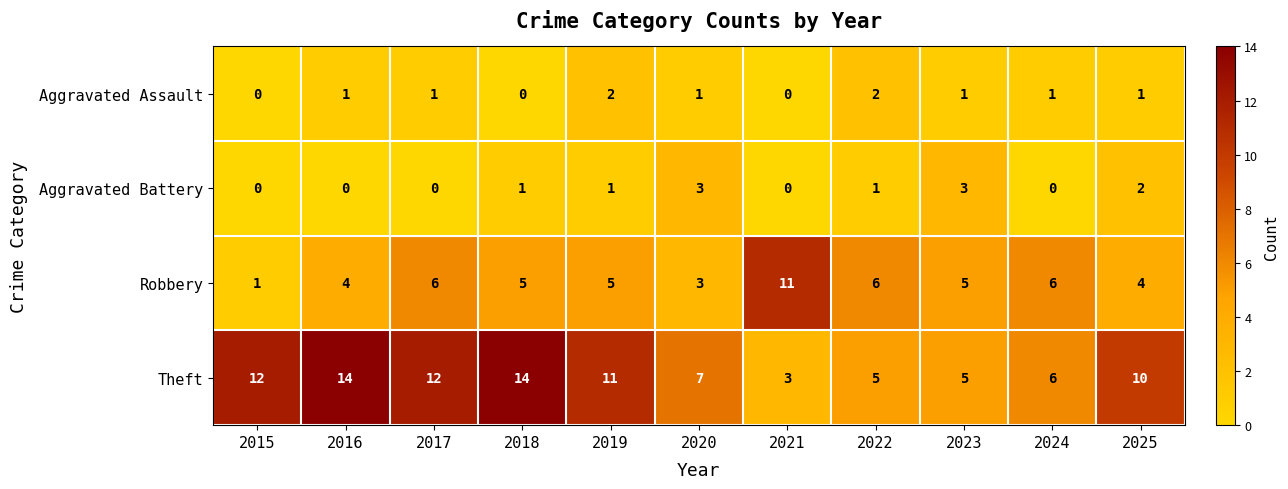

True or false: Aggravated Assault has a value of 2 at 2023.

False